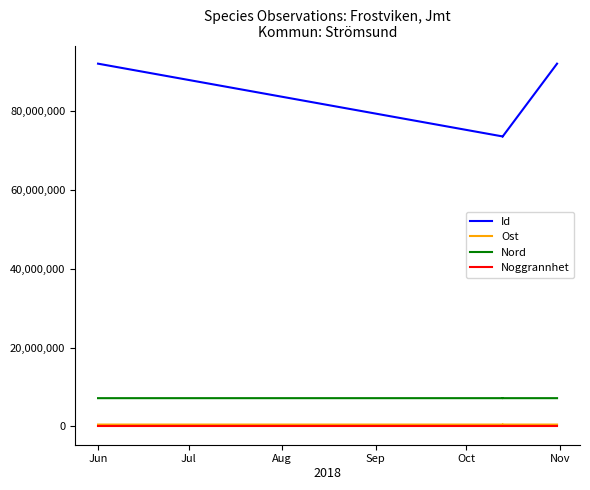

What are all the series names shown in the legend?

Id, Ost, Nord, Noggrannhet